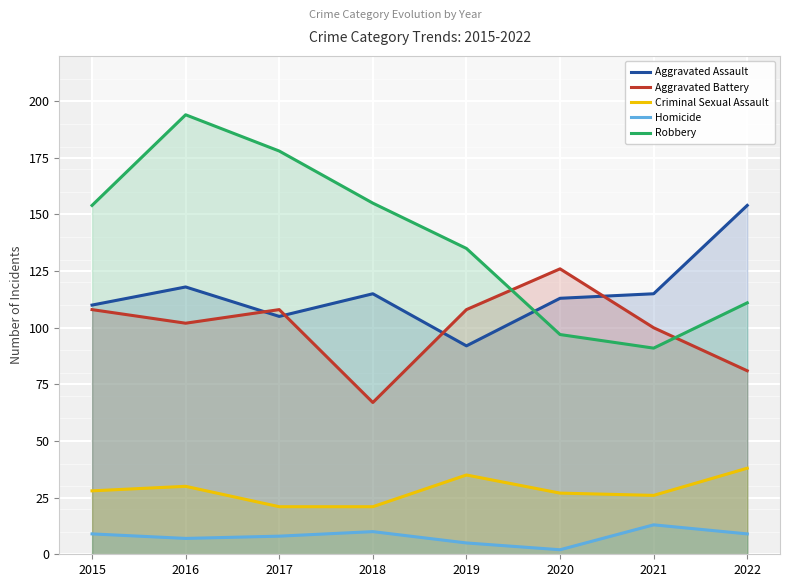

Reading left to right, transcribe all the data shown in this chart.

Aggravated Assault: 2015=110	2016=118	2017=105	2018=115	2019=92	2020=113	2021=115	2022=154
Aggravated Battery: 2015=108	2016=102	2017=108	2018=67	2019=108	2020=126	2021=100	2022=81
Criminal Sexual Assault: 2015=28	2016=30	2017=21	2018=21	2019=35	2020=27	2021=26	2022=38
Homicide: 2015=9	2016=7	2017=8	2018=10	2019=5	2020=2	2021=13	2022=9
Robbery: 2015=154	2016=194	2017=178	2018=155	2019=135	2020=97	2021=91	2022=111